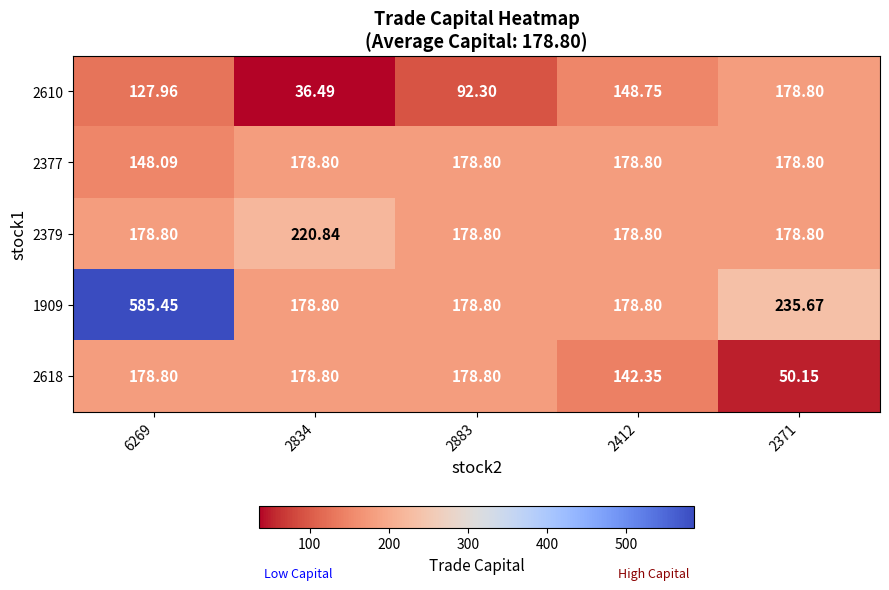

Is the value of 2618 at 2371 greater than the value of 1909 at 2412?

No